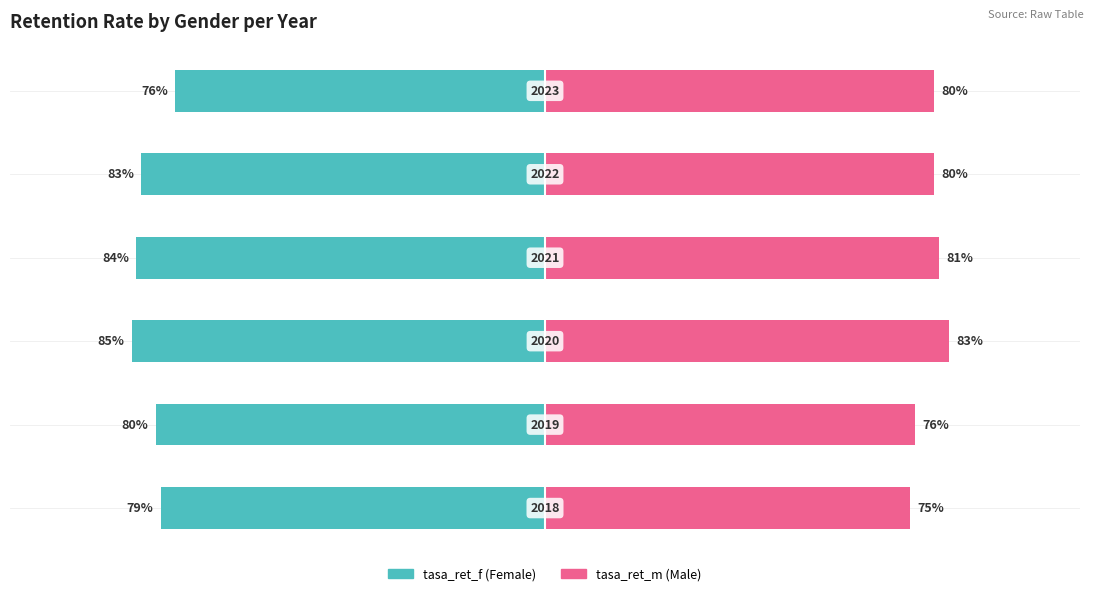

List the labels in order of tasa_ret_f value, largest first.

2, 3, 4, 1, 0, 5